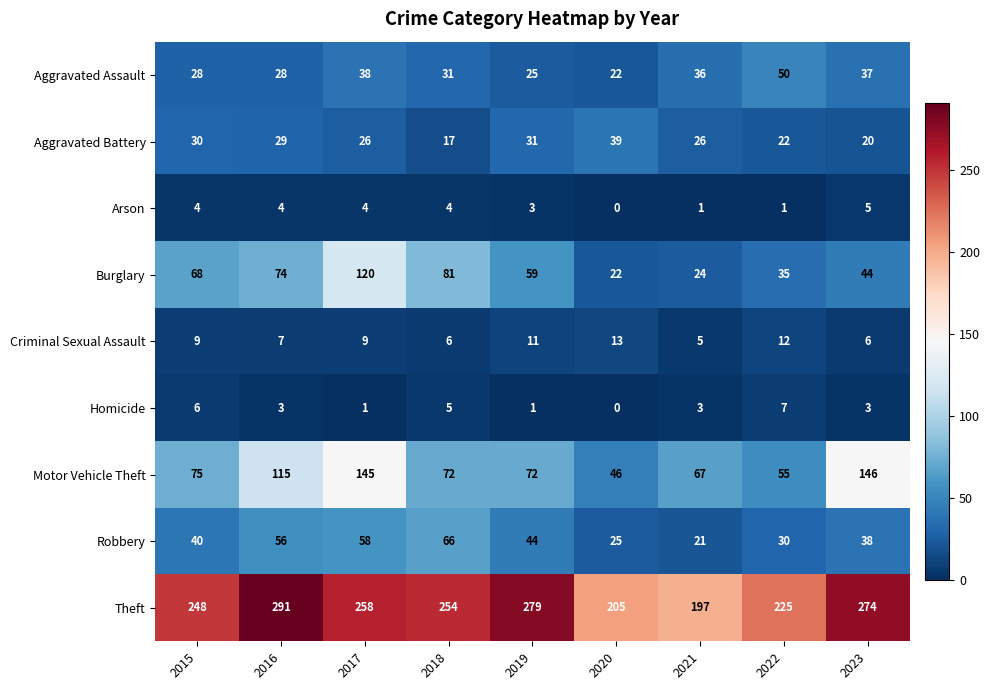

How many data points in Homicide are less than 3?

3